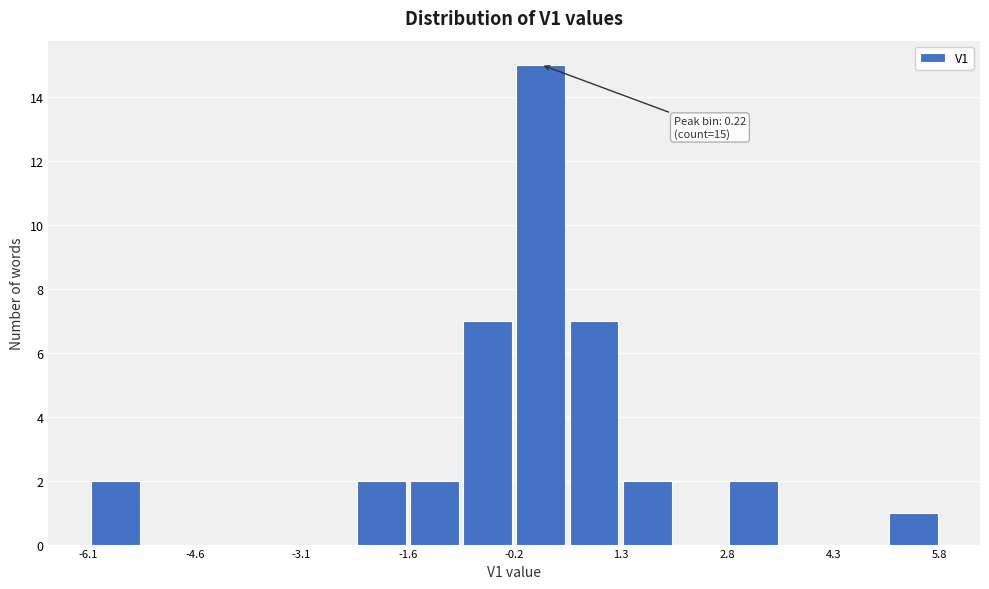

Read against the x-axis, roughly where is the centre of the tallest bar?

0.2